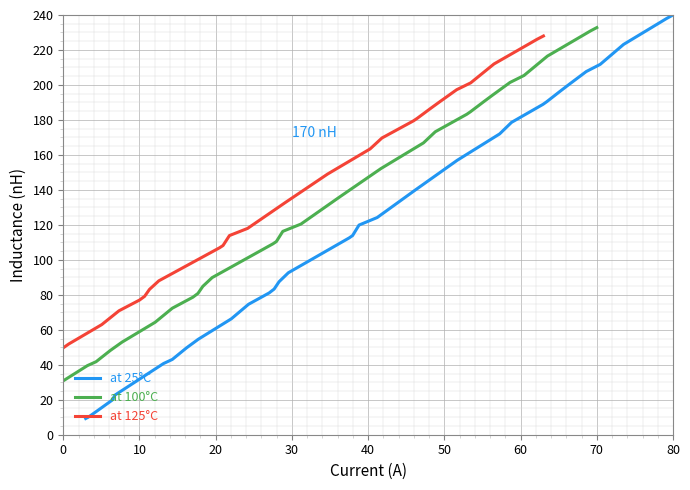

What is the sum of all at 100°C values?

3958.8